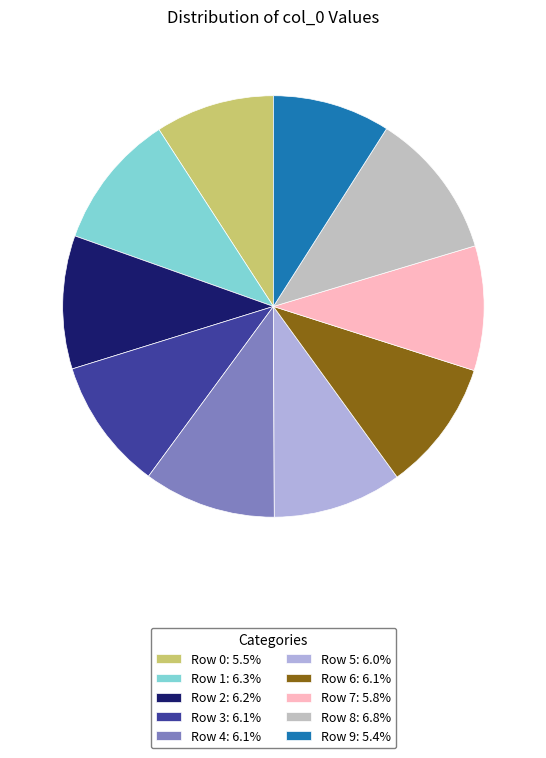

Which has a higher value, Row 8 or Row 5?

Row 8